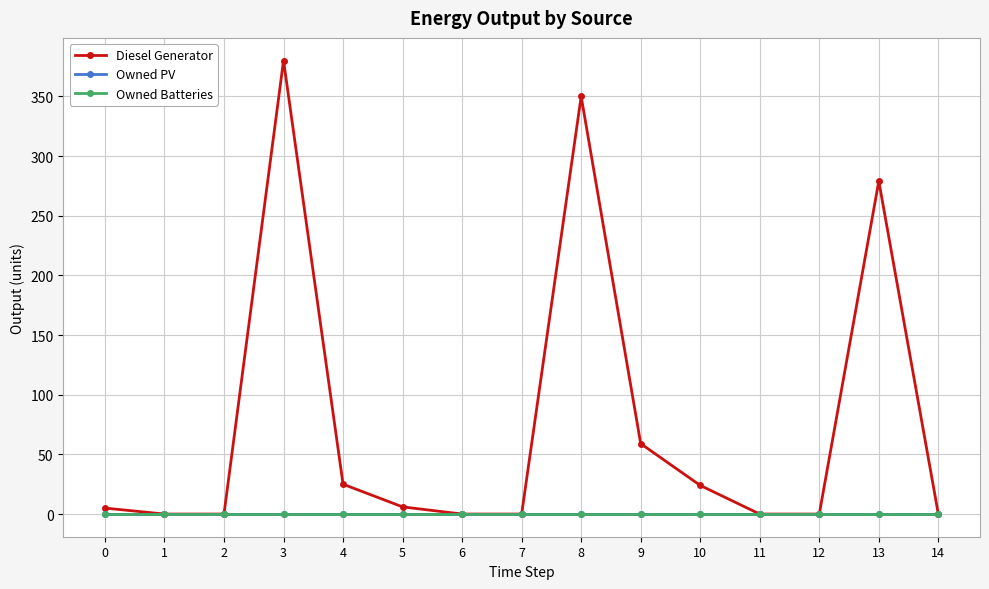

The Diesel Generator series shows 3 at 5. True or false?

False